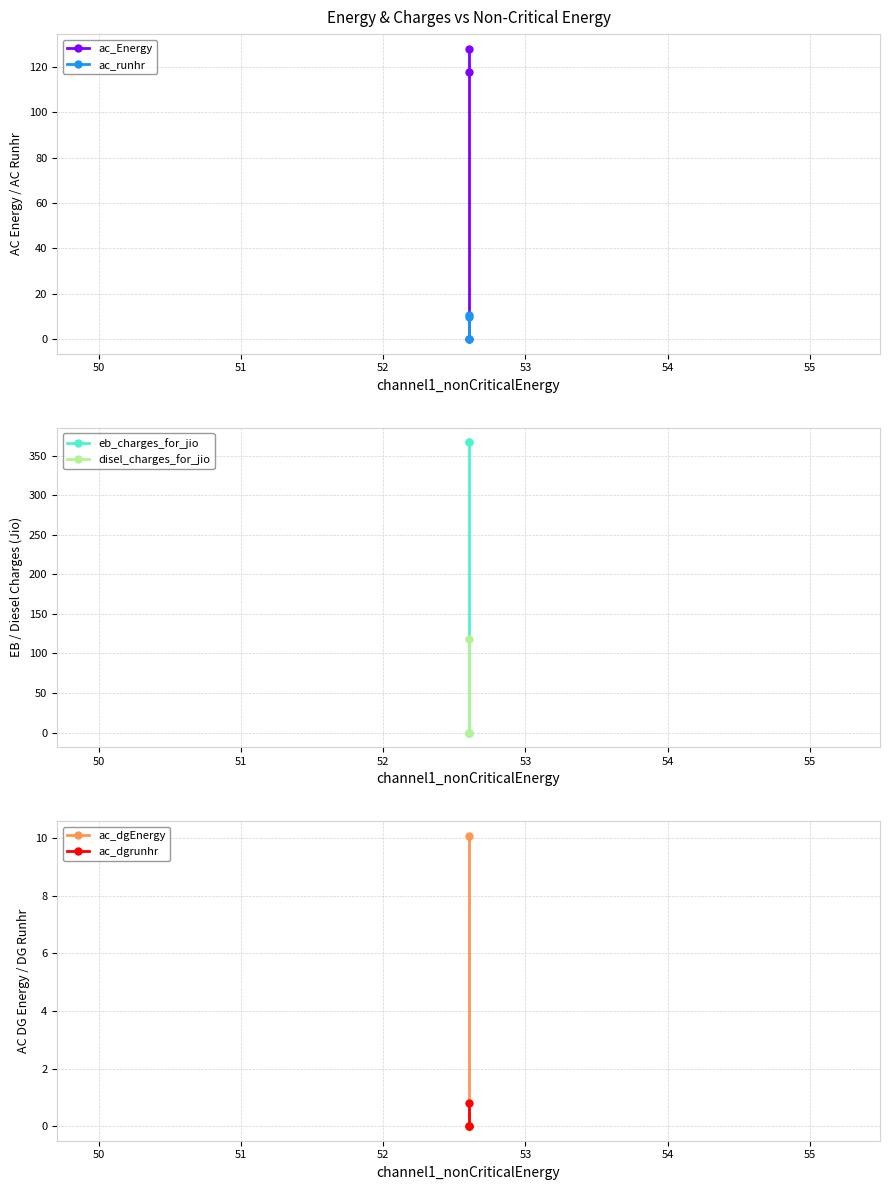

Is this an area chart (filled region under the line)?

No